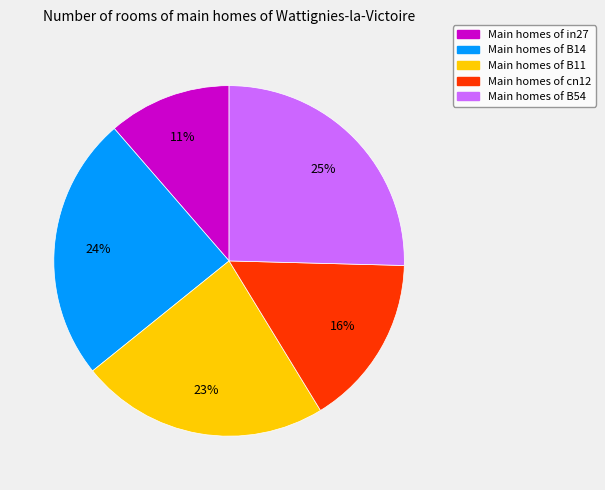

To the nearest percent, what is the difference between the largest and smallest slice percentages?

14%